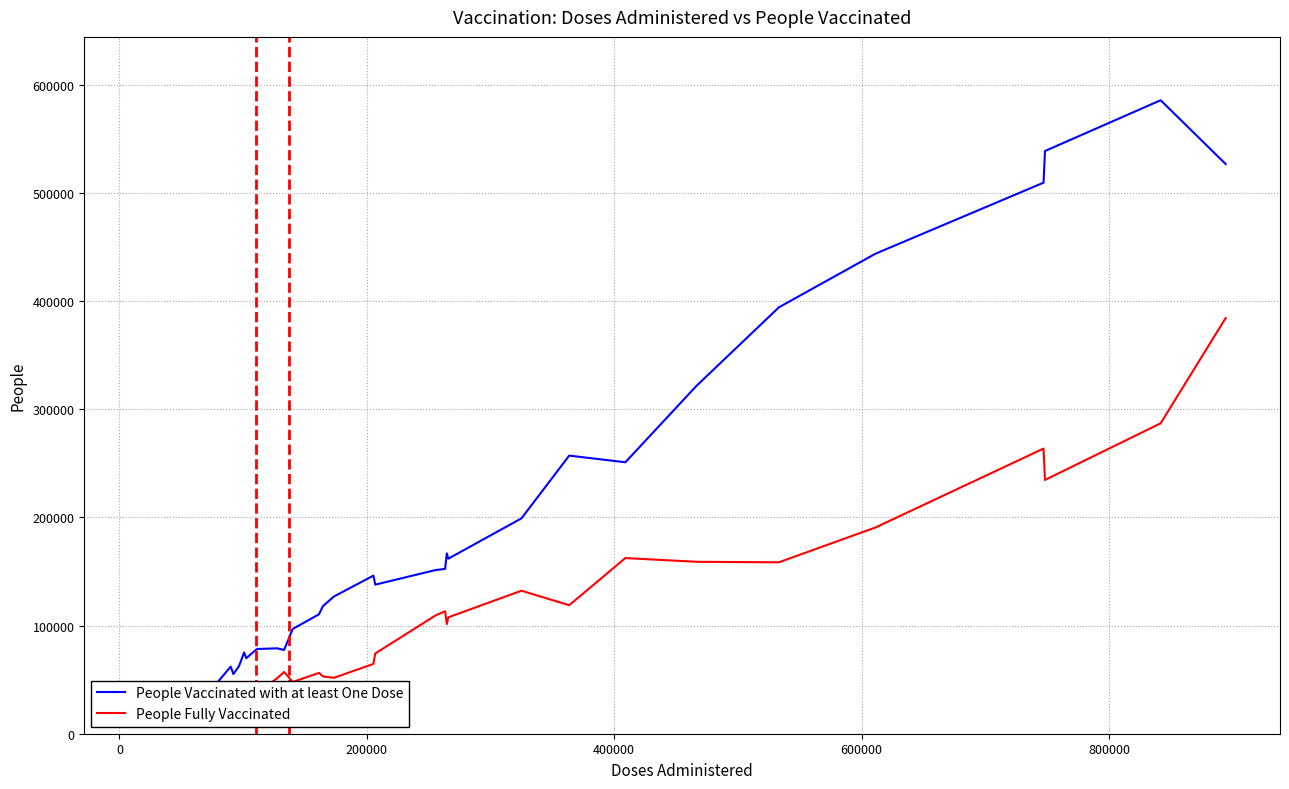

True or false: People Fully Vaccinated has more than 1 points higher than both neighbors.

True